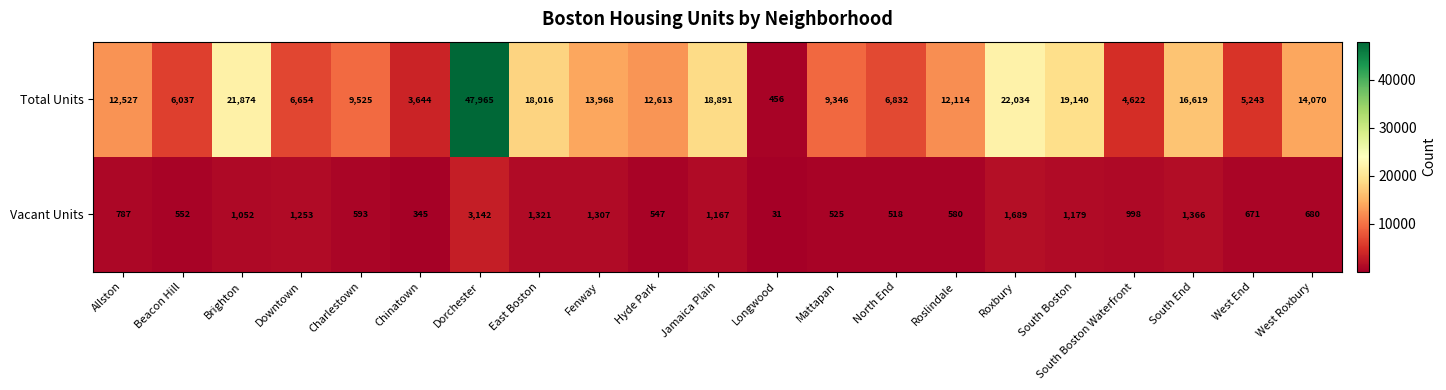

At which category is the sum across all series the highest?

Dorchester